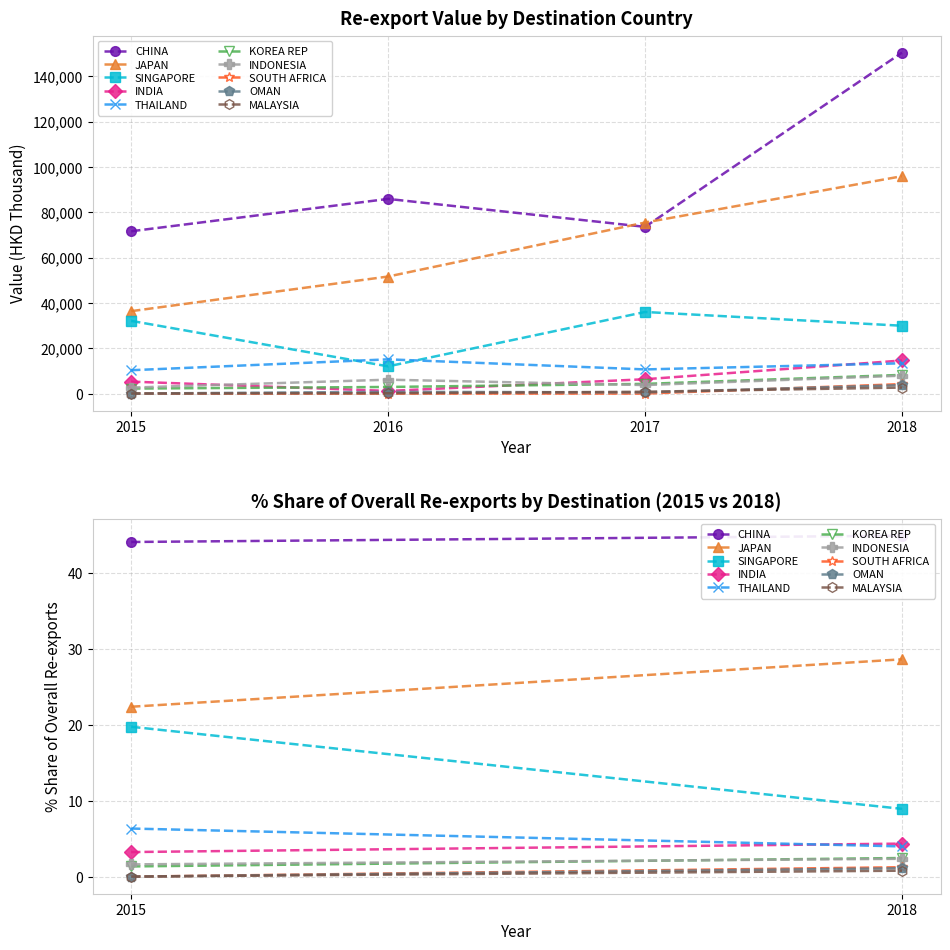

At which category does the chart reach its peak across all series?

2018